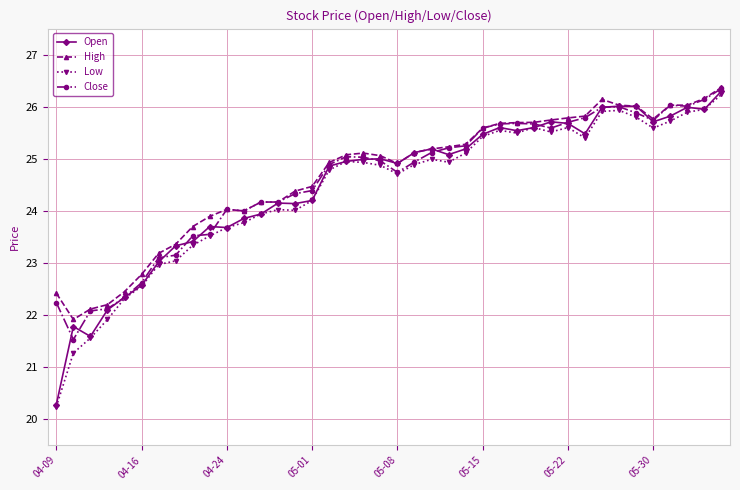

What is the value of the Close point at the 1st from the left?

22.2